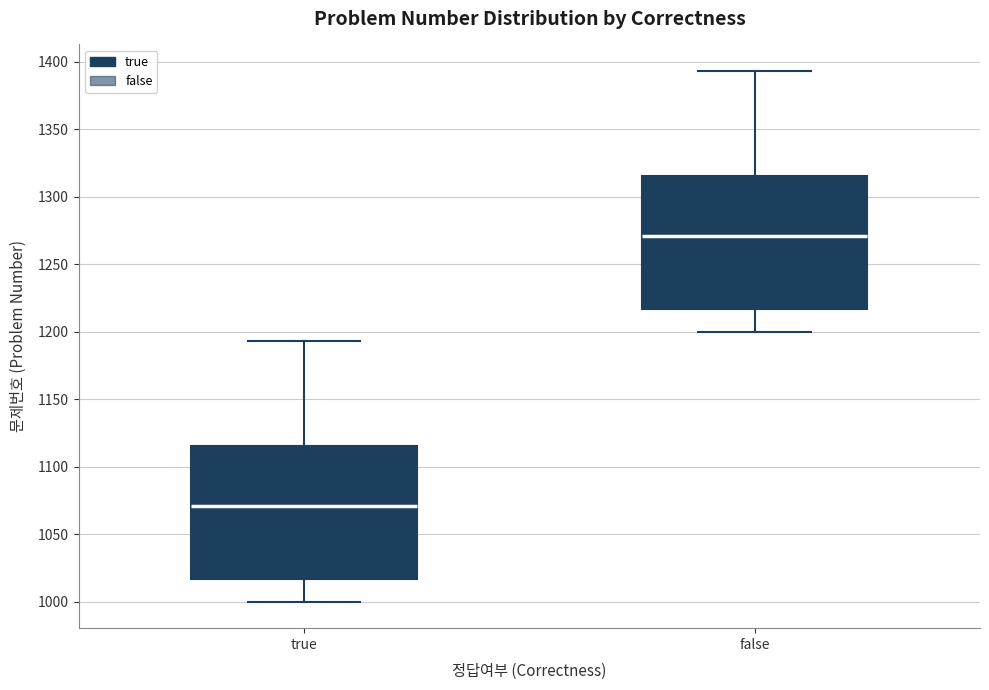

Reading left to right, transcribe this box plot: for each box, give where its median line is, the range the box spans, and where its two whiskers end, as read against the y-axis. The values are not printed on the chart, so give them approximately, as read against the axis.

true: median 1070, box 1015 to 1115, whiskers 1000 to 1195
false: median 1270, box 1215 to 1315, whiskers 1200 to 1395